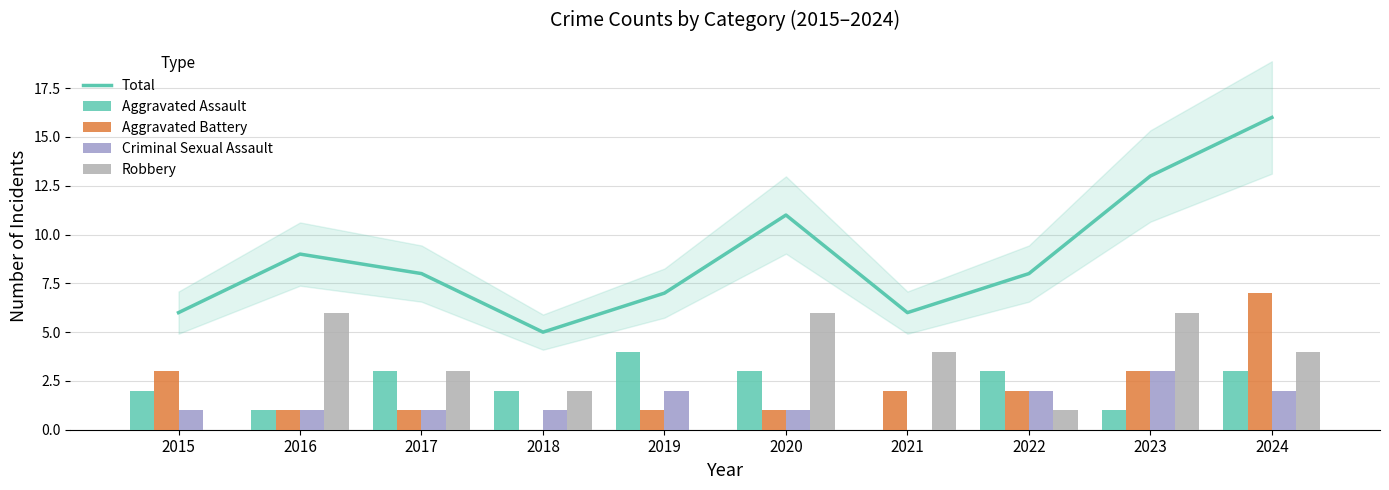

What is the difference between the maximum and minimum values in the Aggravated Assault series?

4